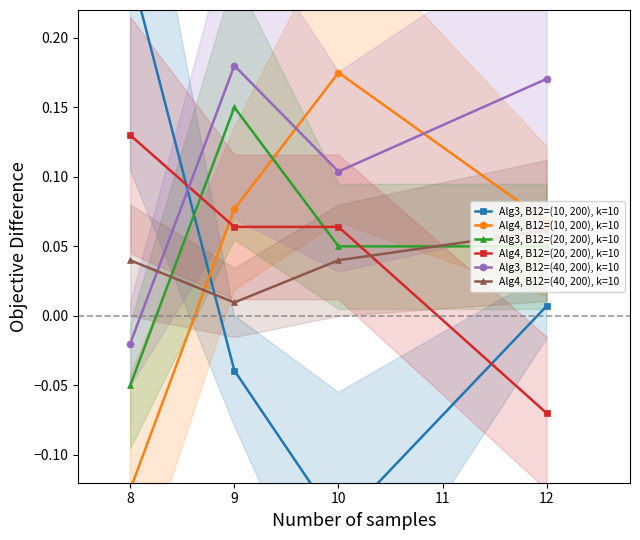

How many Alg3, B12=(40, 200), k=10 values are between 0 and 1?

3